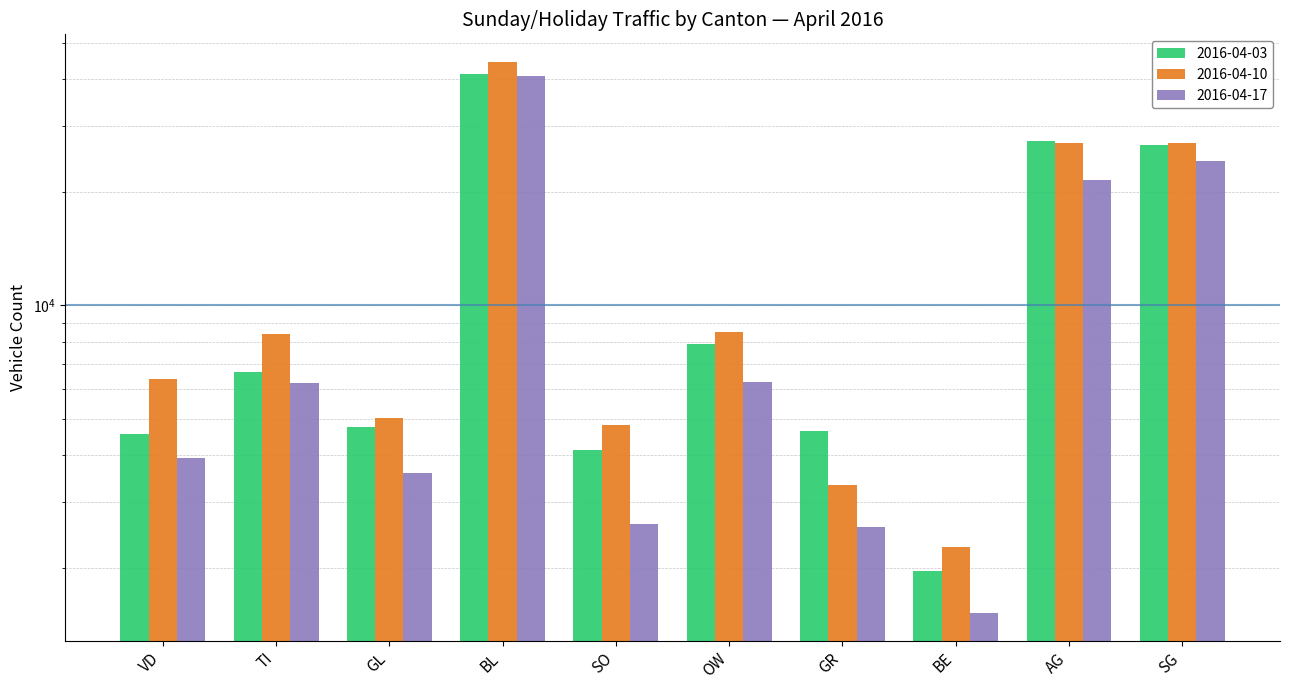

Between SG and AG, which is larger?

AG